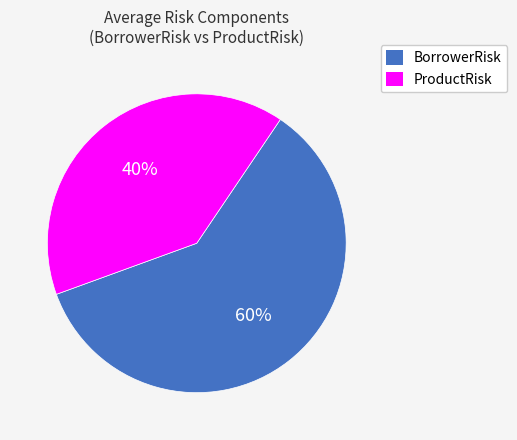

True or false: BorrowerRisk accounts for 53% of the total.

False